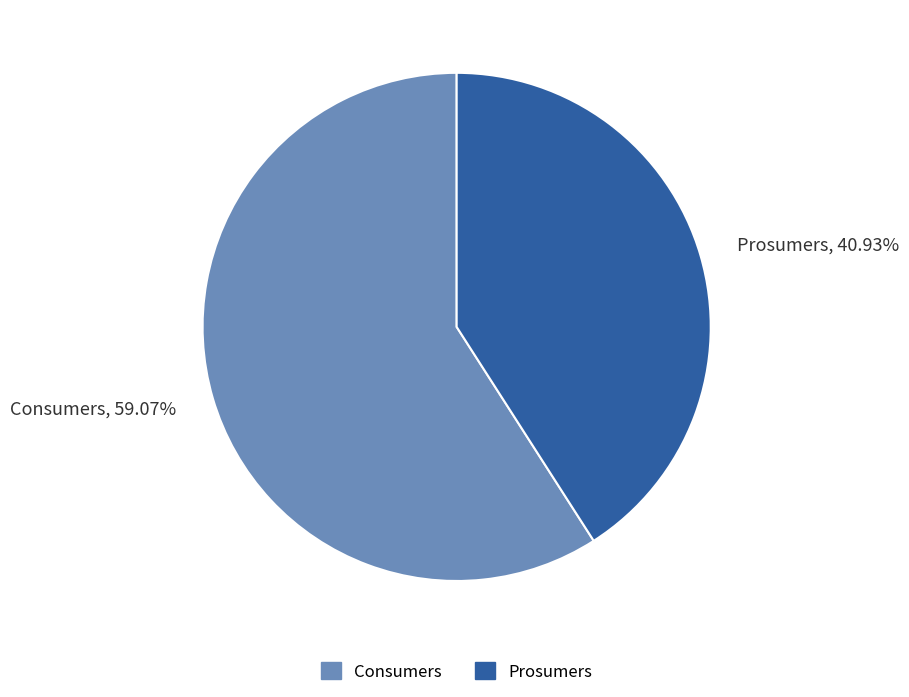

Does Prosumers represent more than half of the total?

No